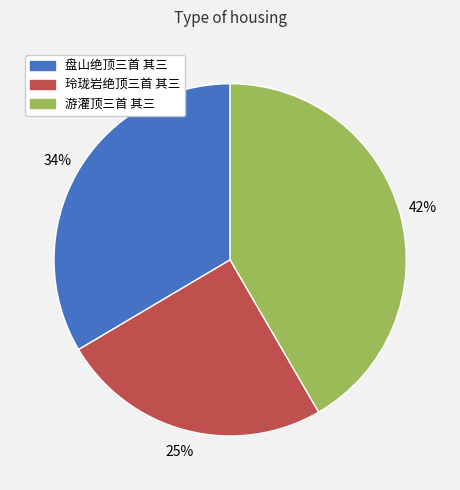

Which slice is the largest?

游灌顶三首 其三